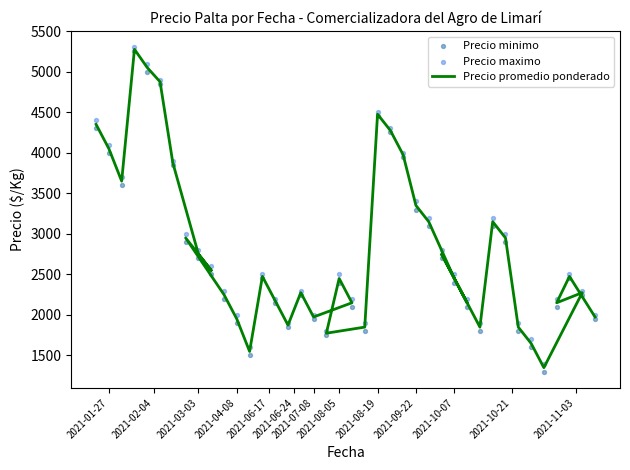

Which series contains the highest Y value?

Precio maximo